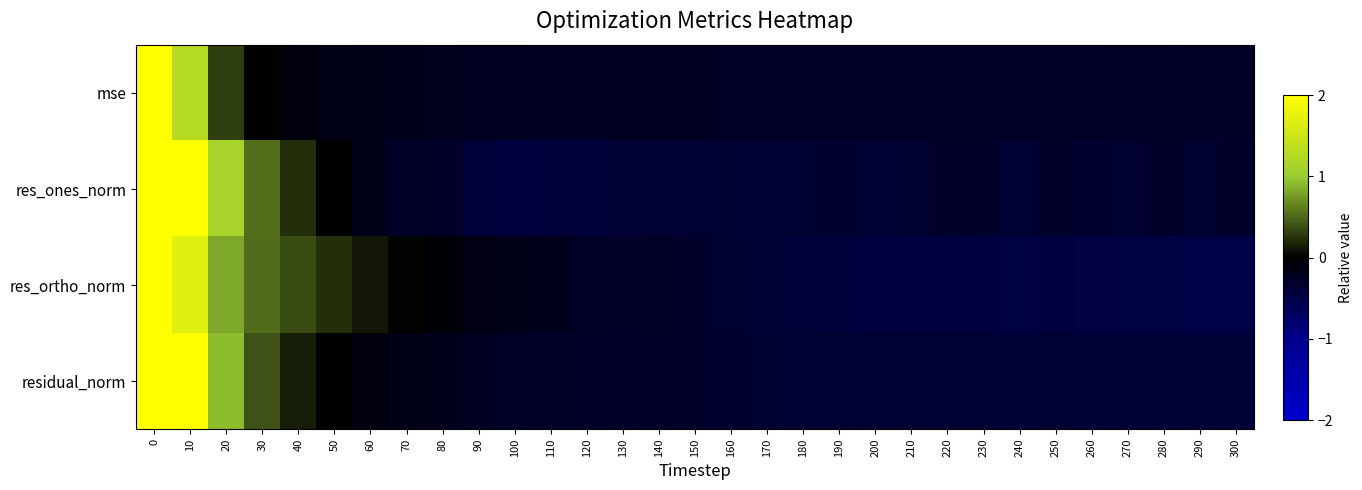

Reading left to right, extract all data points from this chart.

mse: 0=5.2	10=1.3	20=0.3	30=0.0	40=-0.1	50=-0.2	60=-0.2	70=-0.2	80=-0.2	90=-0.2	100=-0.2	110=-0.3	120=-0.3	130=-0.3	140=-0.3	150=-0.3	160=-0.3	170=-0.3	180=-0.3	190=-0.3	200=-0.3	210=-0.3	220=-0.3	230=-0.3	240=-0.3	250=-0.3	260=-0.3	270=-0.3	280=-0.3	290=-0.3	300=-0.3
res_ones_norm: 0=4.6	10=2.2	20=1.1	30=0.5	40=0.2	50=-0.0	60=-0.2	70=-0.3	80=-0.3	90=-0.4	100=-0.4	110=-0.4	120=-0.4	130=-0.4	140=-0.4	150=-0.4	160=-0.4	170=-0.4	180=-0.3	190=-0.3	200=-0.4	210=-0.4	220=-0.3	230=-0.3	240=-0.4	250=-0.3	260=-0.3	270=-0.4	280=-0.3	290=-0.3	300=-0.3
res_ortho_norm: 0=4.8	10=1.7	20=0.8	30=0.5	40=0.4	50=0.2	60=0.1	70=0.0	80=-0.1	90=-0.1	100=-0.2	110=-0.2	120=-0.3	130=-0.3	140=-0.3	150=-0.3	160=-0.4	170=-0.4	180=-0.4	190=-0.4	200=-0.5	210=-0.5	220=-0.5	230=-0.5	240=-0.5	250=-0.5	260=-0.5	270=-0.5	280=-0.5	290=-0.5	300=-0.5
residual_norm: 0=4.8	10=2.0	20=0.9	30=0.4	40=0.2	50=-0.0	60=-0.1	70=-0.2	80=-0.2	90=-0.3	100=-0.3	110=-0.3	120=-0.3	130=-0.3	140=-0.3	150=-0.3	160=-0.3	170=-0.4	180=-0.4	190=-0.4	200=-0.4	210=-0.4	220=-0.4	230=-0.4	240=-0.4	250=-0.4	260=-0.4	270=-0.4	280=-0.4	290=-0.4	300=-0.4